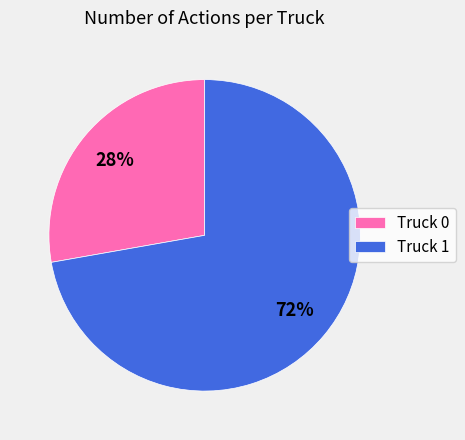

Which has a higher value, Truck 0 or Truck 1?

Truck 1